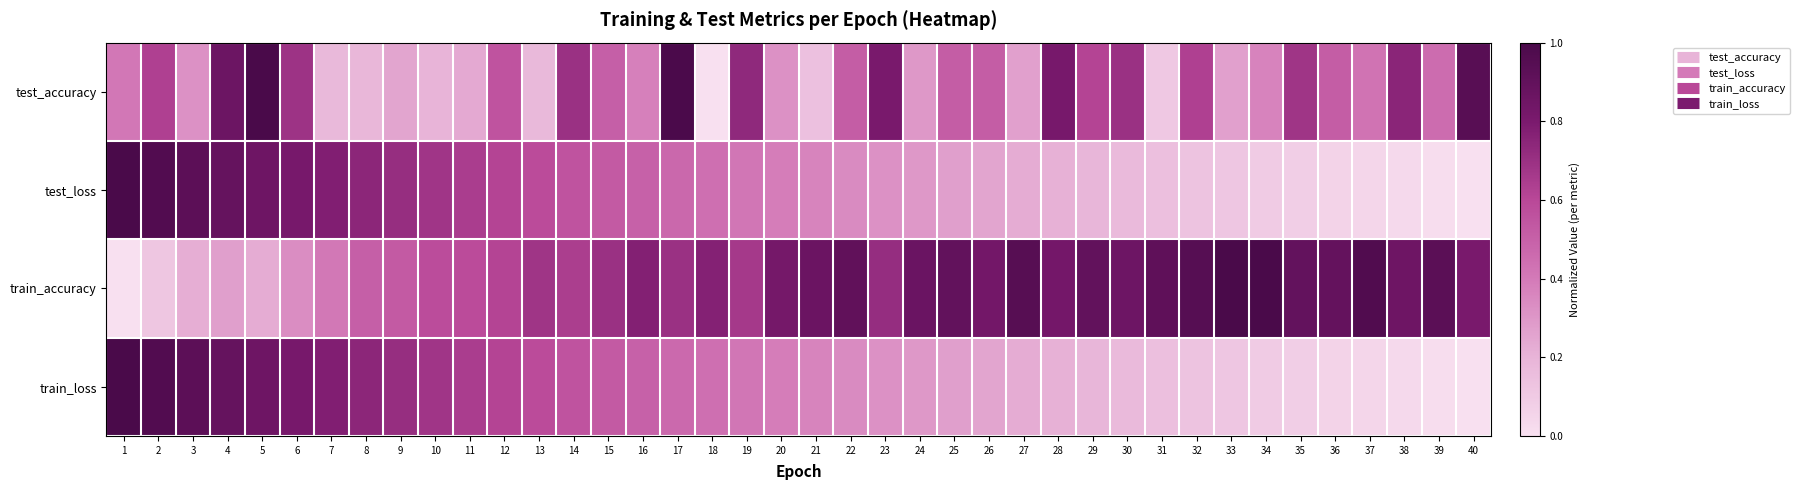

What is the spread (max minus min) of values at 31?

0.8